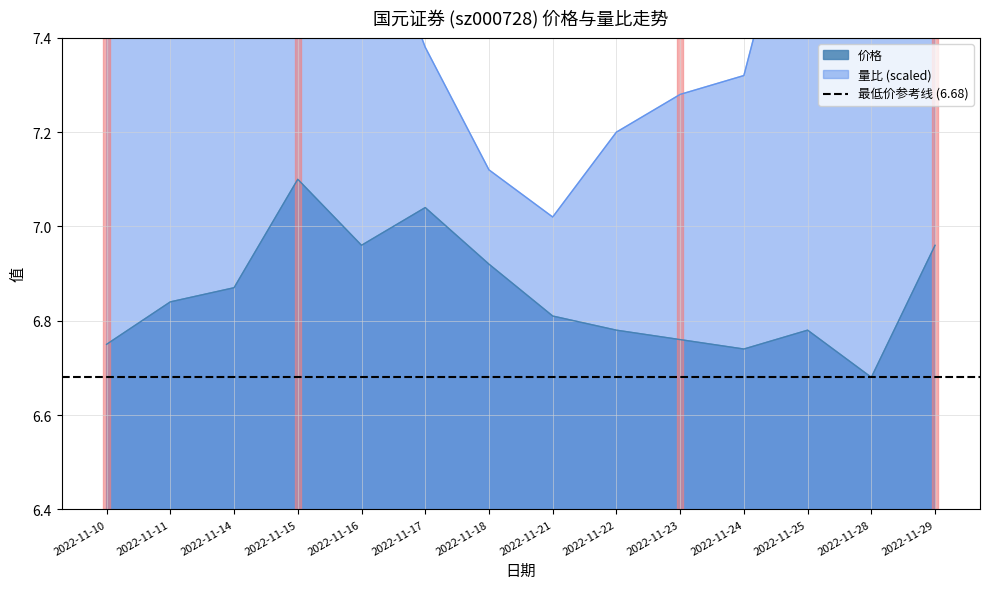

How many distinct data groups are displayed?

2